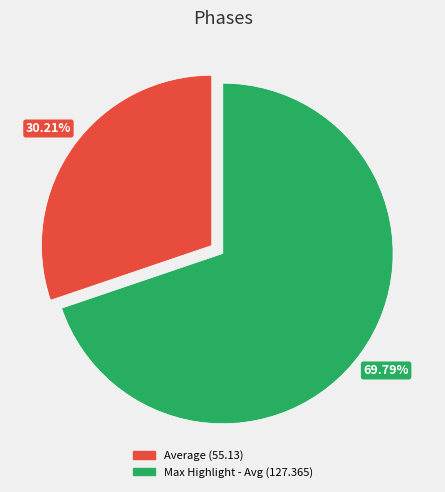

What is the majority slice?

Max Highlight - Avg (127.365)